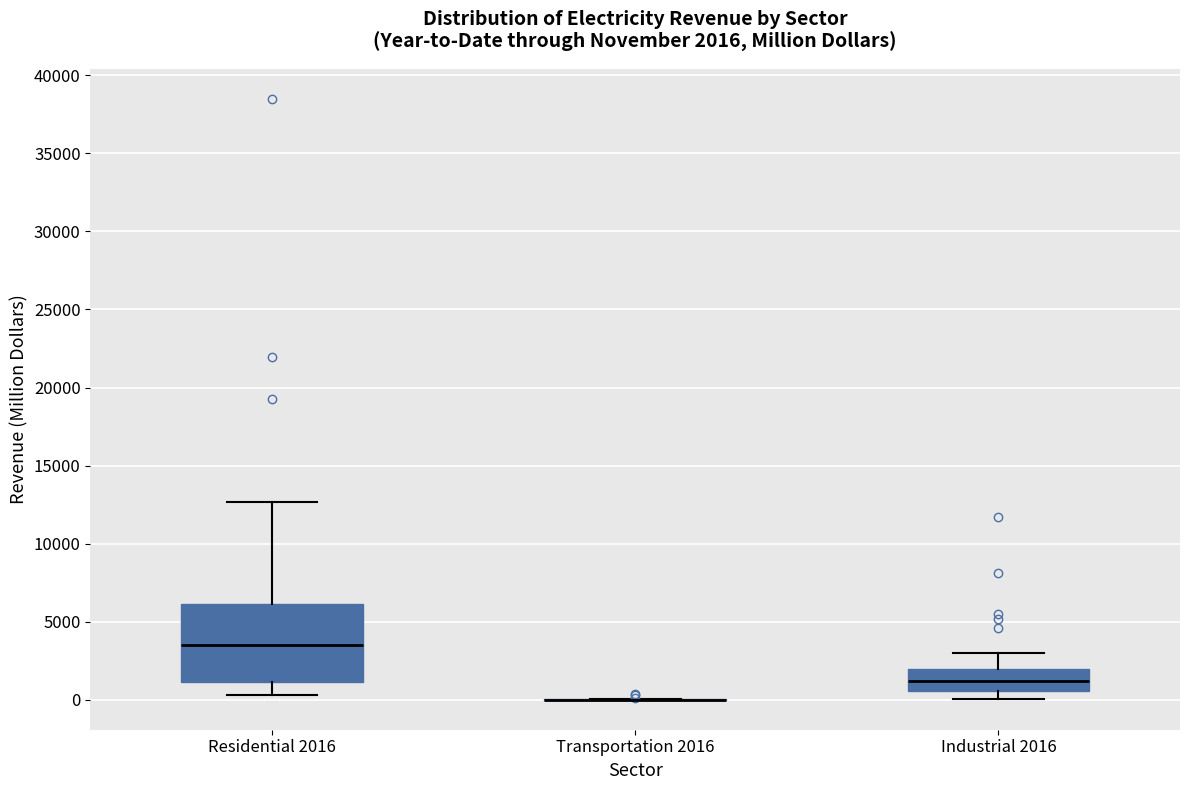

Comparing the boxes themselves (not the whiskers), which one is the tallest?

Residential 2016